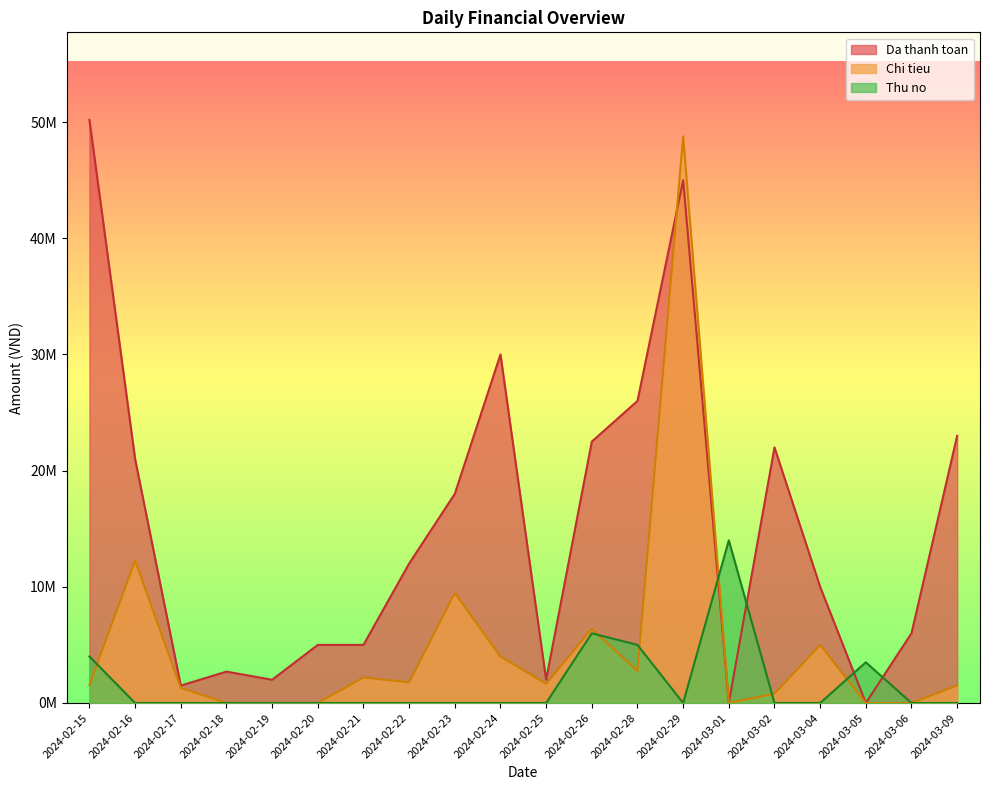

Where is the first local minimum for Thu no?

2024-02-29